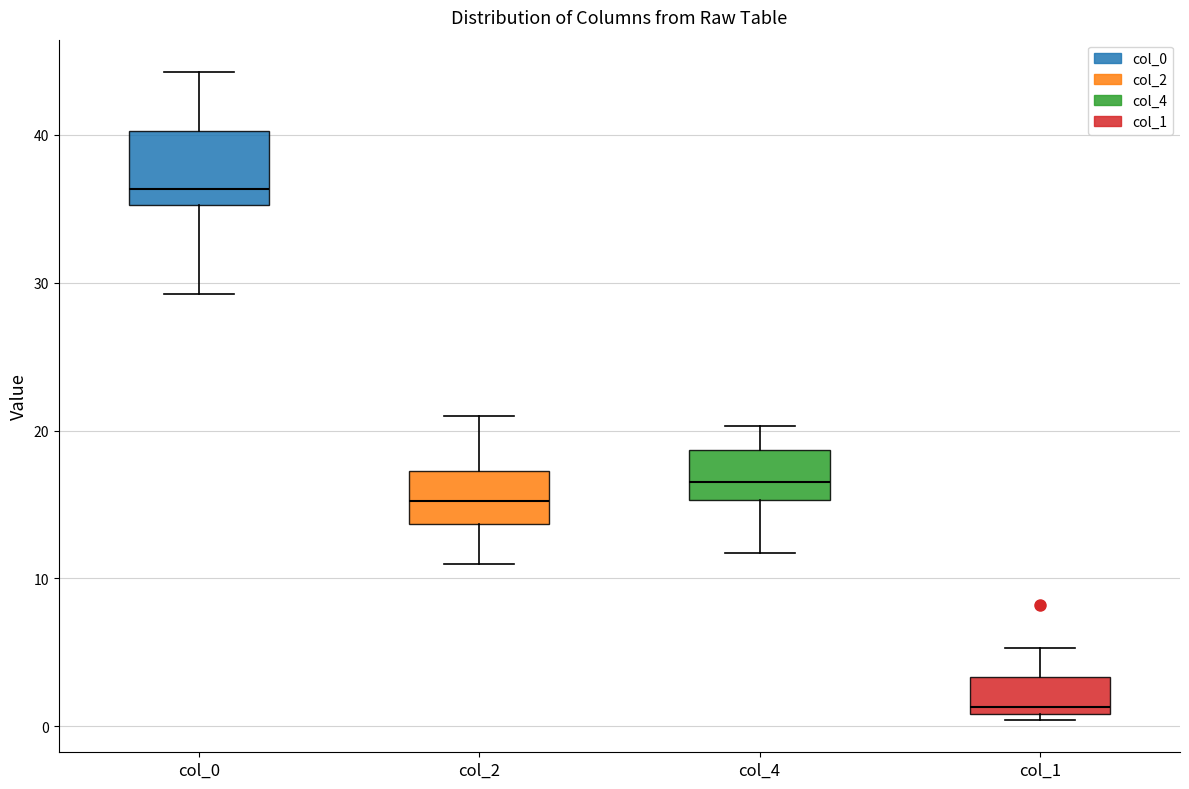

Which box has the highest median line?

col_0